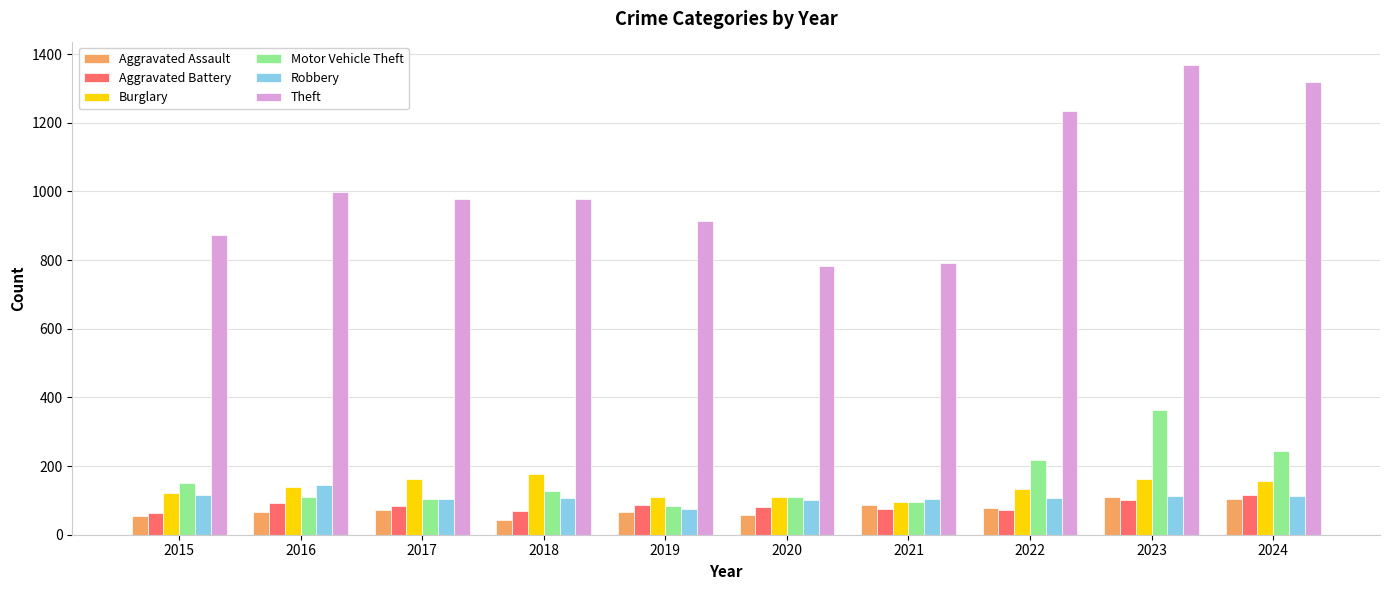

Read the Theft value at 2018.

977